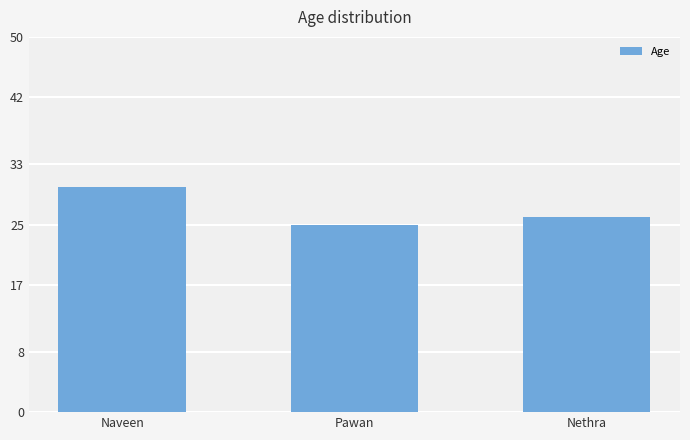

Reading left to right, extract all data points from this chart.

30	25	26